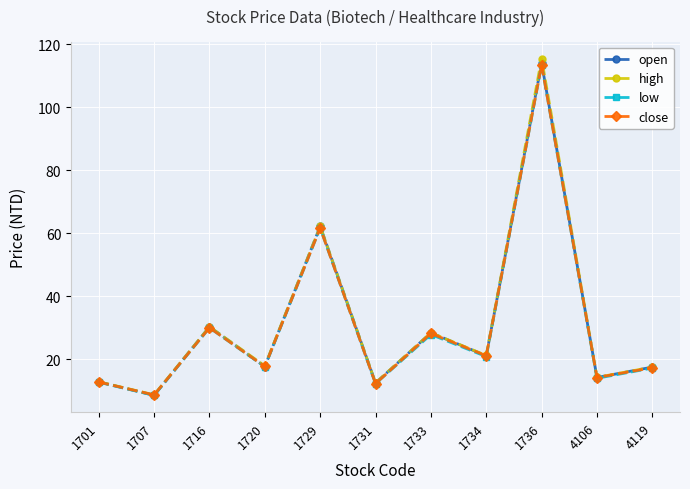

Is it true that low equals 90.6 at 1729?

False